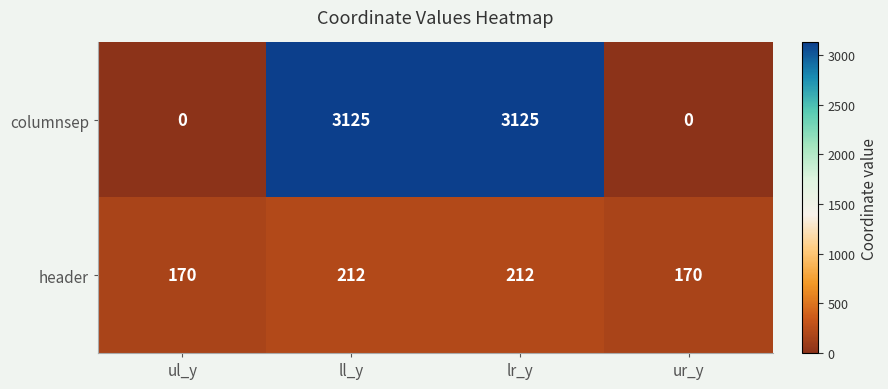

At ll_y, list the series in order from smallest to largest.

header, columnsep